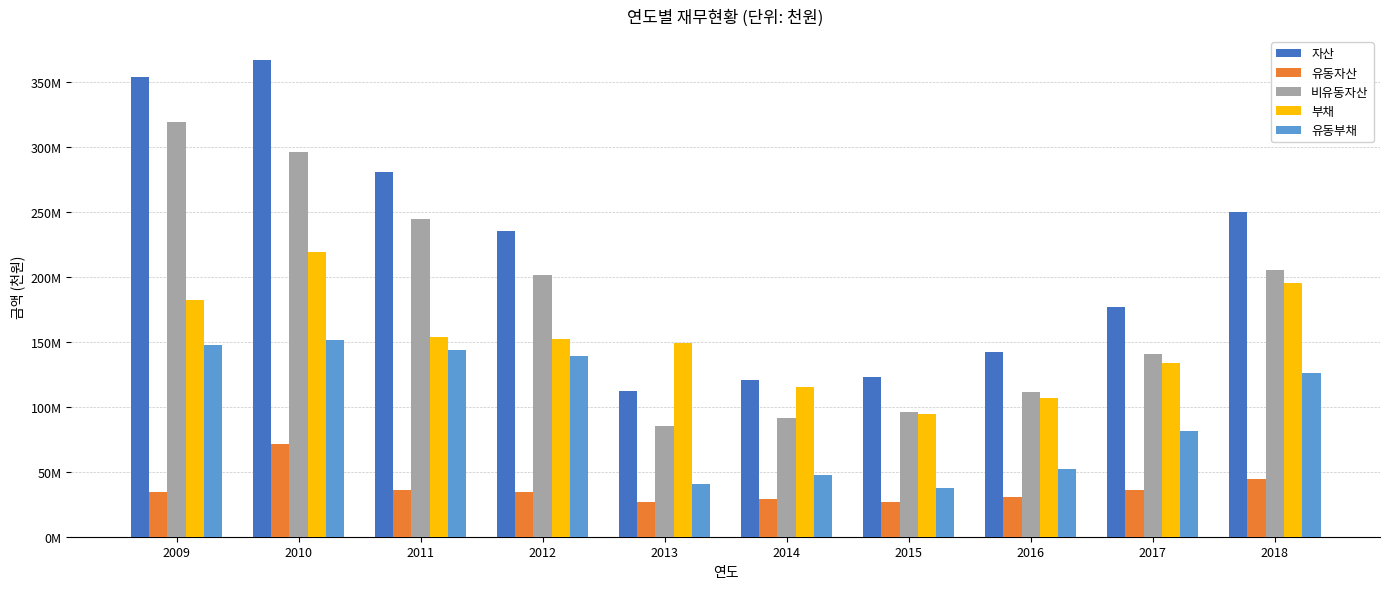

What is the value of the 부채 bar at the 8th from the left?

106902090